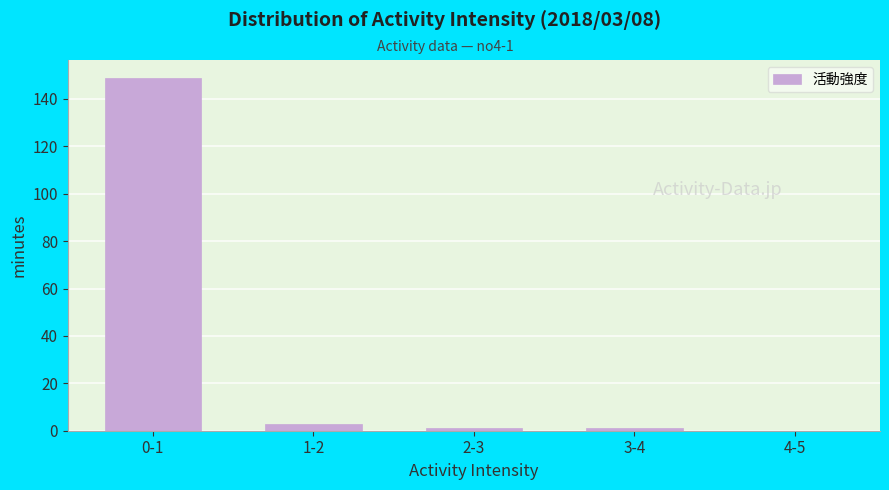

Reading left to right, list all the values displayed in this chart.

0-1=149	1-2=3	2-3=1	3-4=1	4-5=0